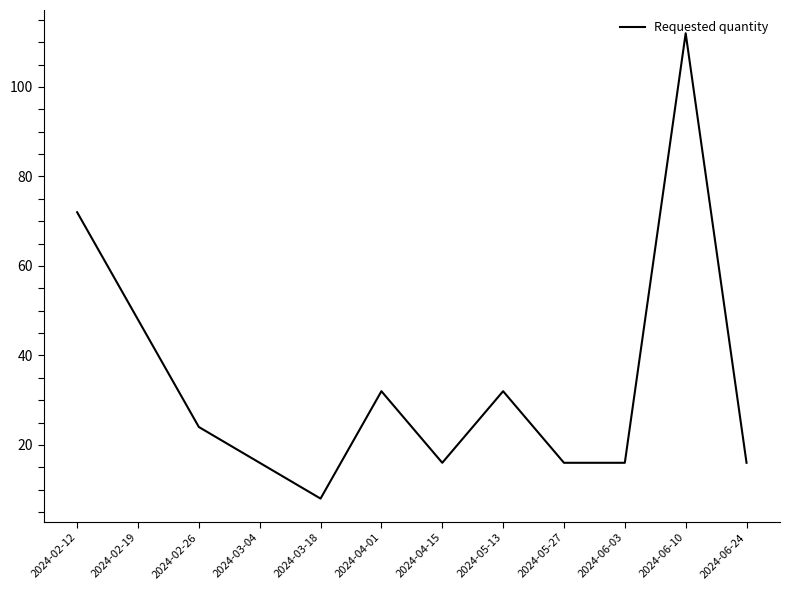

Reading left to right, extract all data points from this chart.

2024-02-12=72	2024-02-19=48	2024-02-26=24	2024-03-04=16	2024-03-18=8	2024-04-01=32	2024-04-15=16	2024-05-13=32	2024-05-27=16	2024-06-03=16	2024-06-10=112	2024-06-24=16